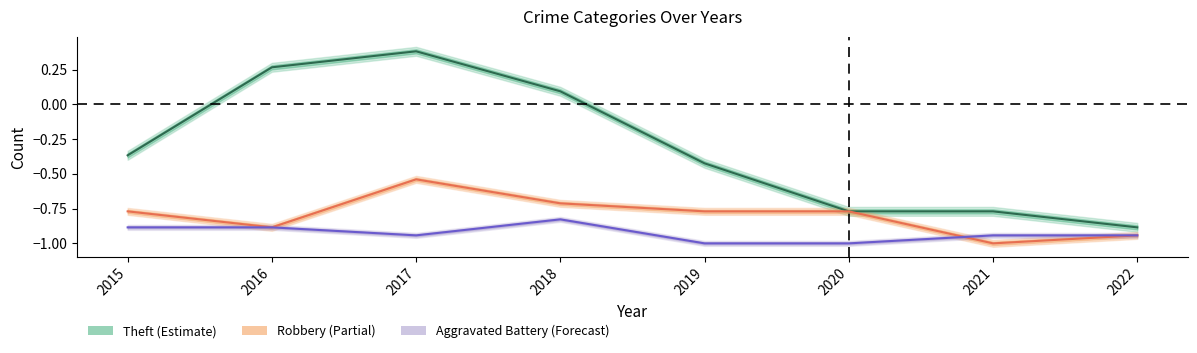

The value of Theft at 2019 is -0.6. True or false?

False